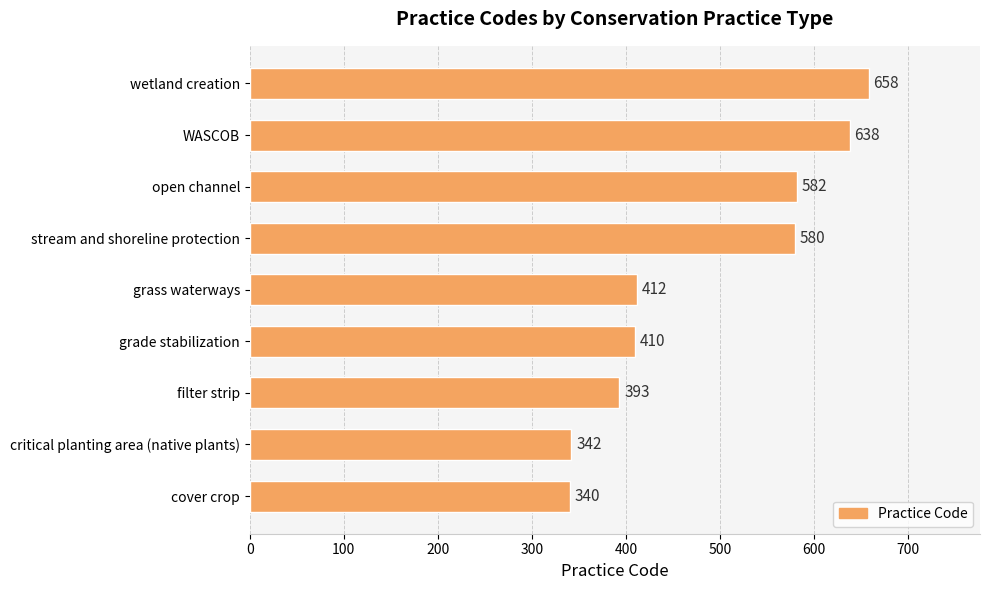

At which label is the value closest to 499?

stream and shoreline protection